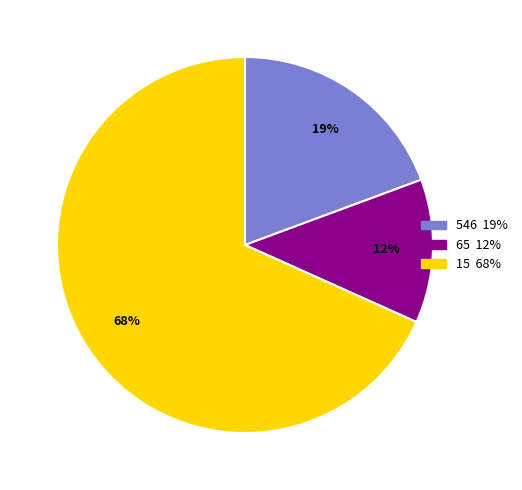

Which slice represents more than half of the pie?

15